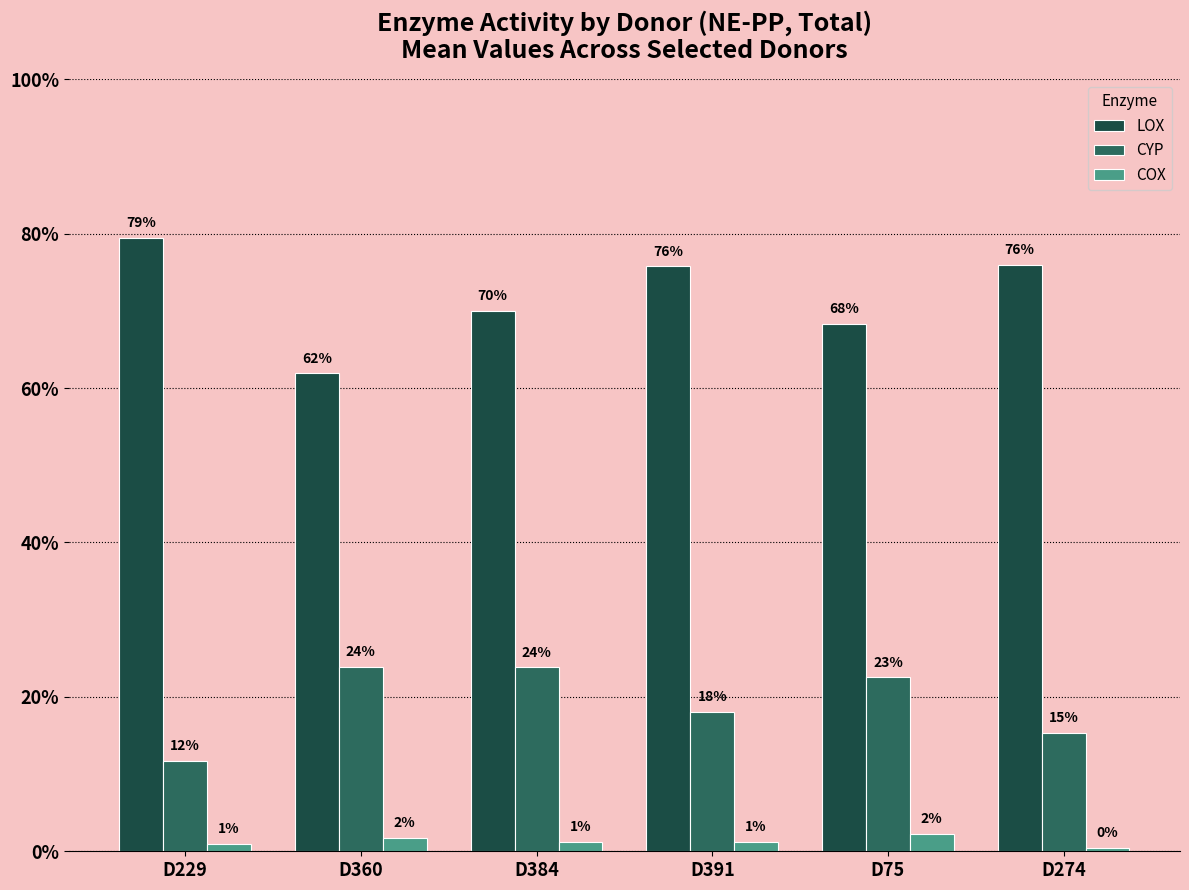

Which series has the largest total across all categories?

LOX